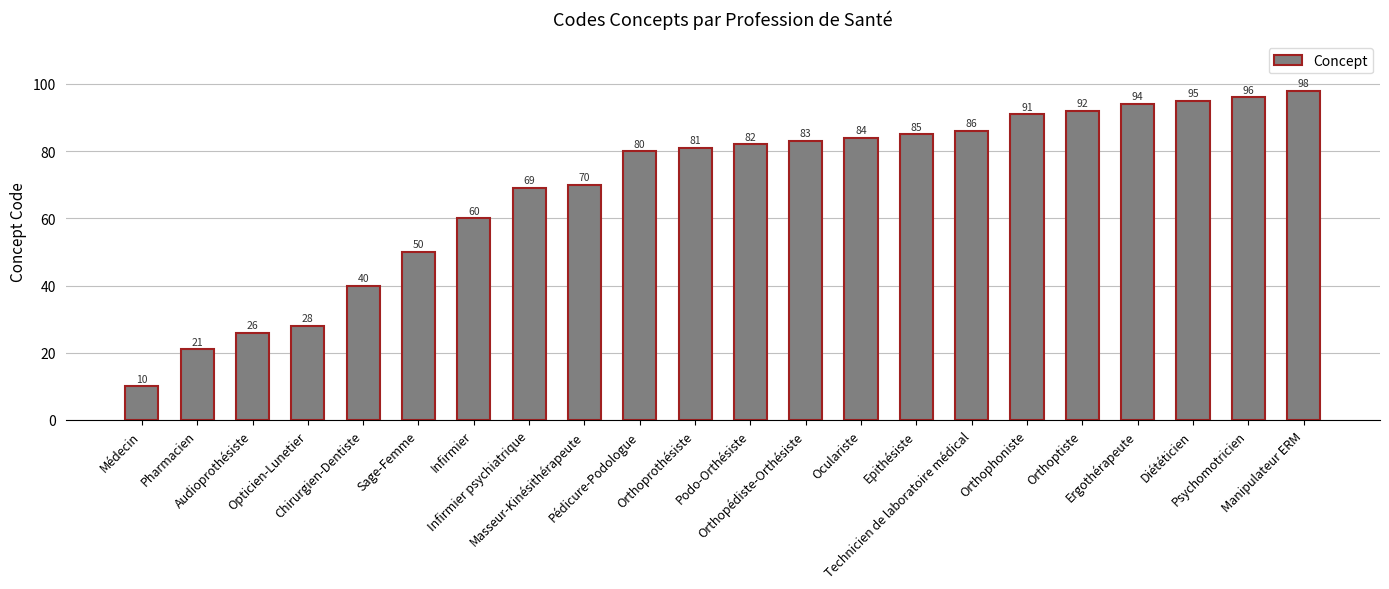

What value does the data have at Infirmier psychiatrique?

69